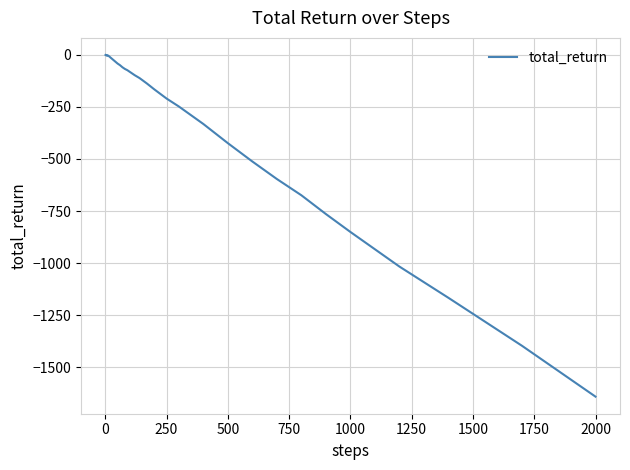

What is the difference between the maximum and minimum values?

1639